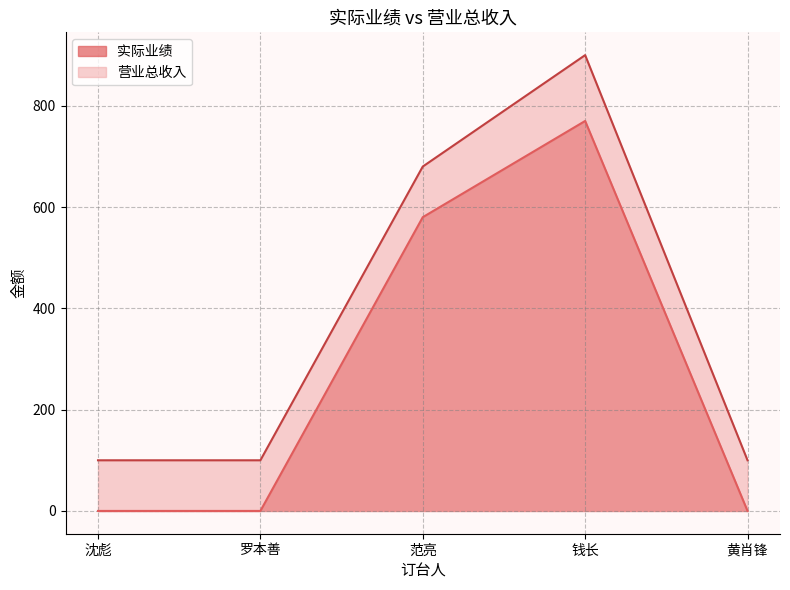

At which label does 营业总收入 reach its minimum?

沈彪